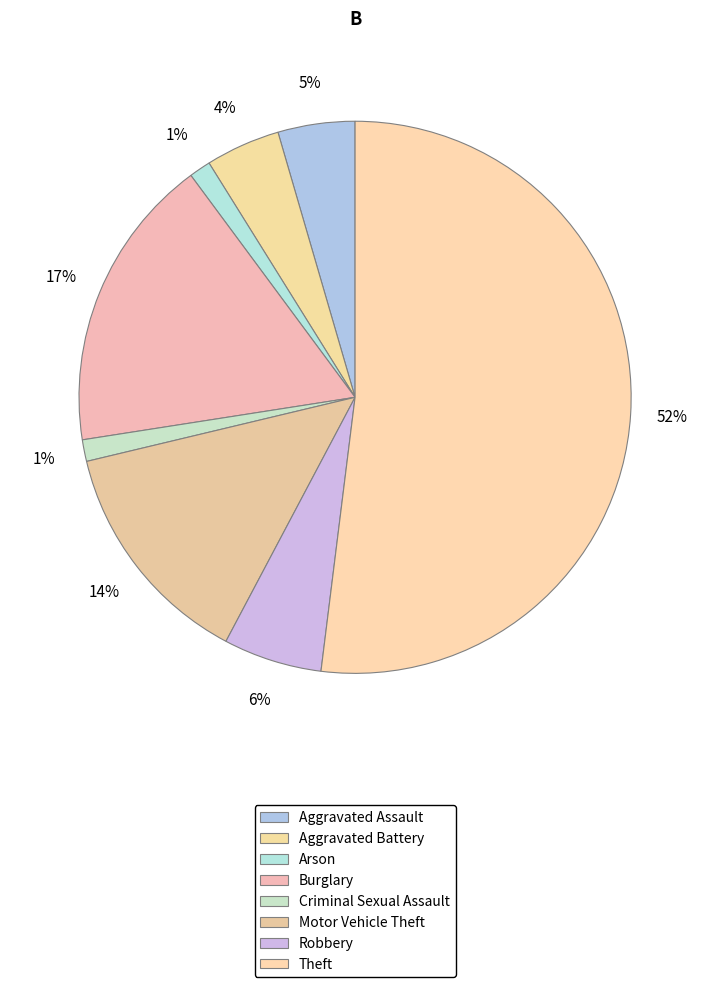

What percentage is the Arson slice, to the nearest percent?

1%